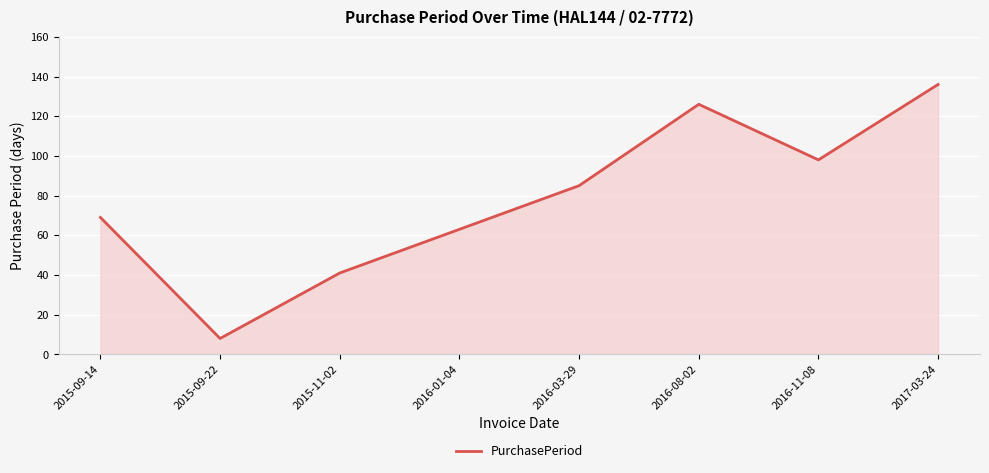

List the labels in order of value, largest first.

2017-03-24, 2016-08-02, 2016-11-08, 2016-03-29, 2015-09-14, 2016-01-04, 2015-11-02, 2015-09-22